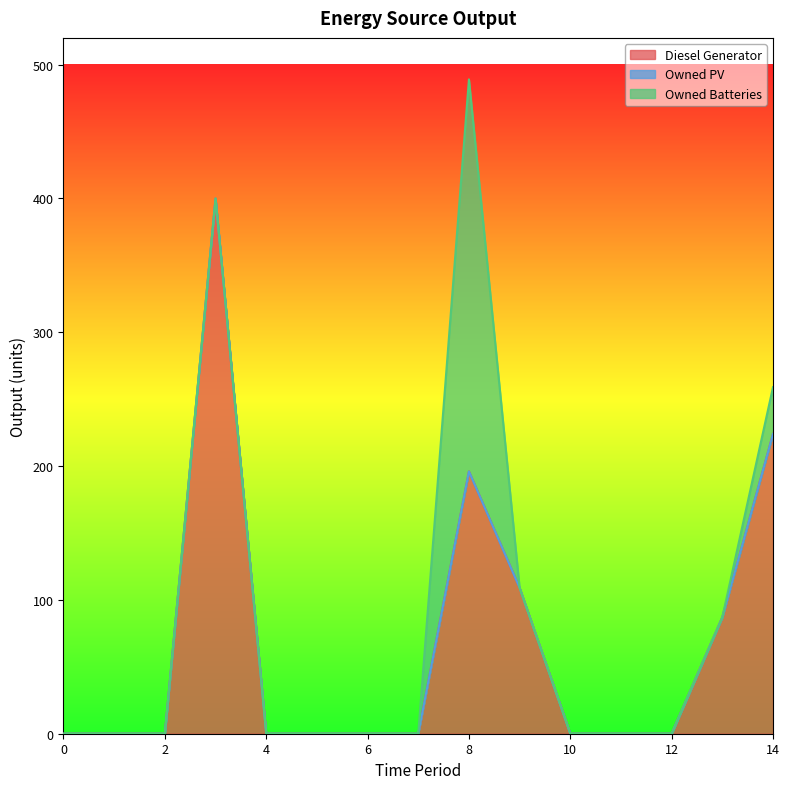

Does the chart have visible grid lines?

No